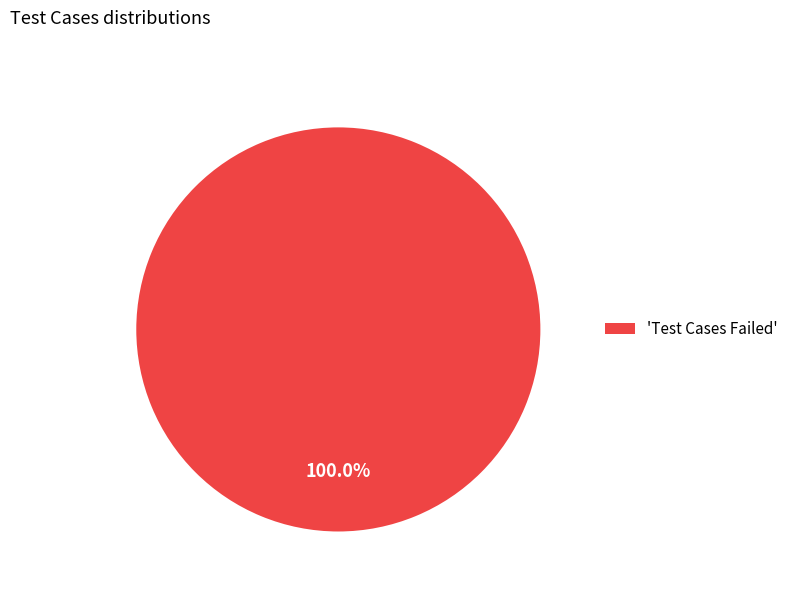

Is there any slice that represents more than half of the pie?

Yes